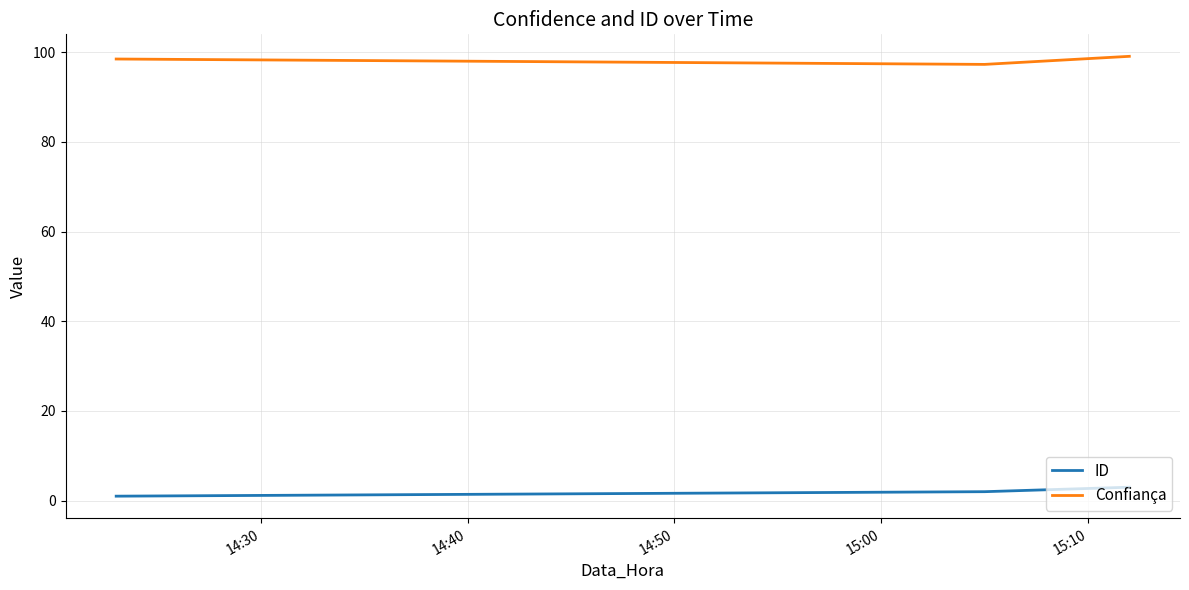

Which series has the largest total across all categories?

Confiança